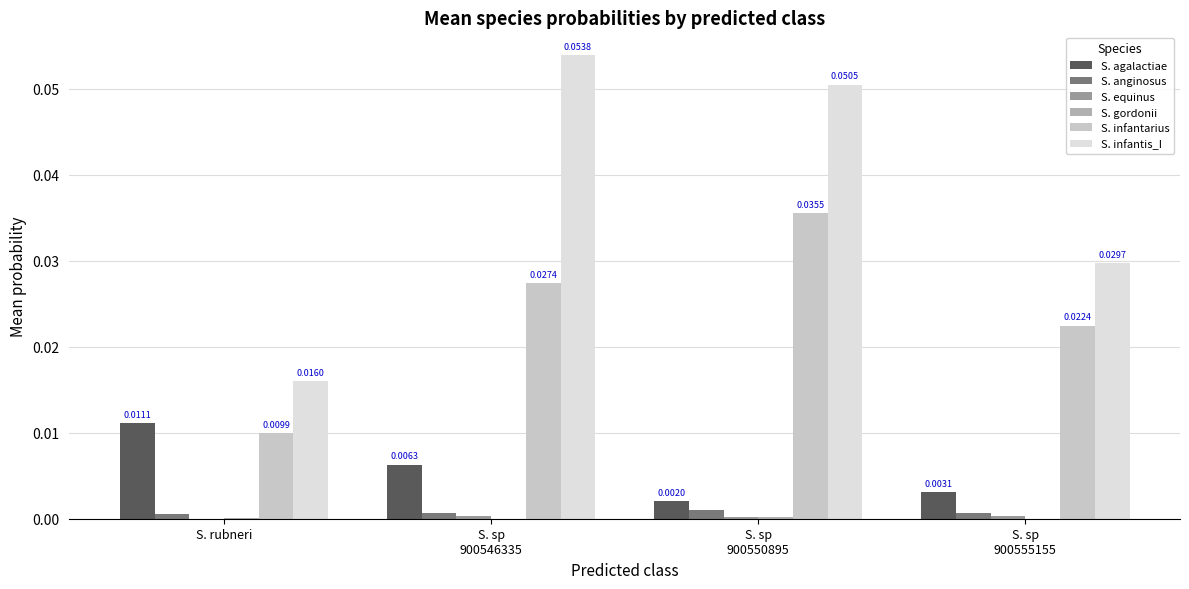

How many groups of bars are there?

4